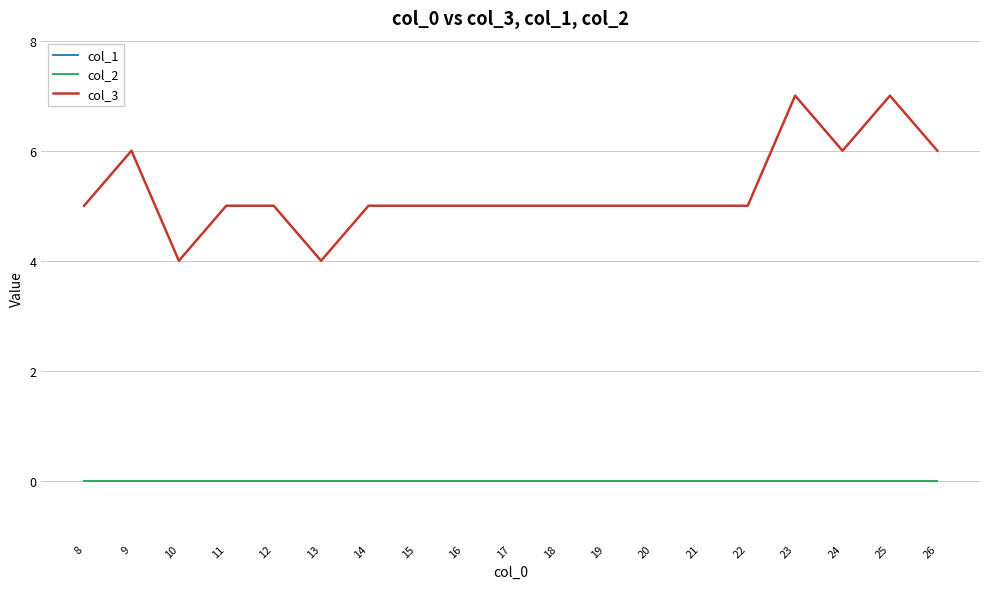

True or false: col_3 and col_1 intersect in this chart.

False